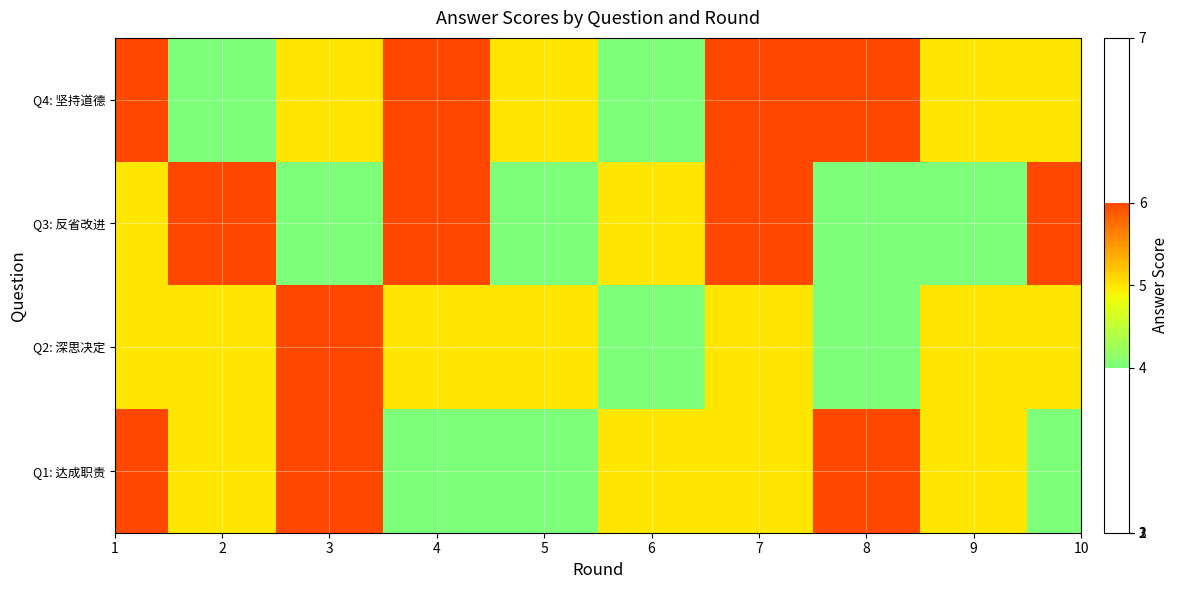

Which has a higher value, 8 or 1?

8